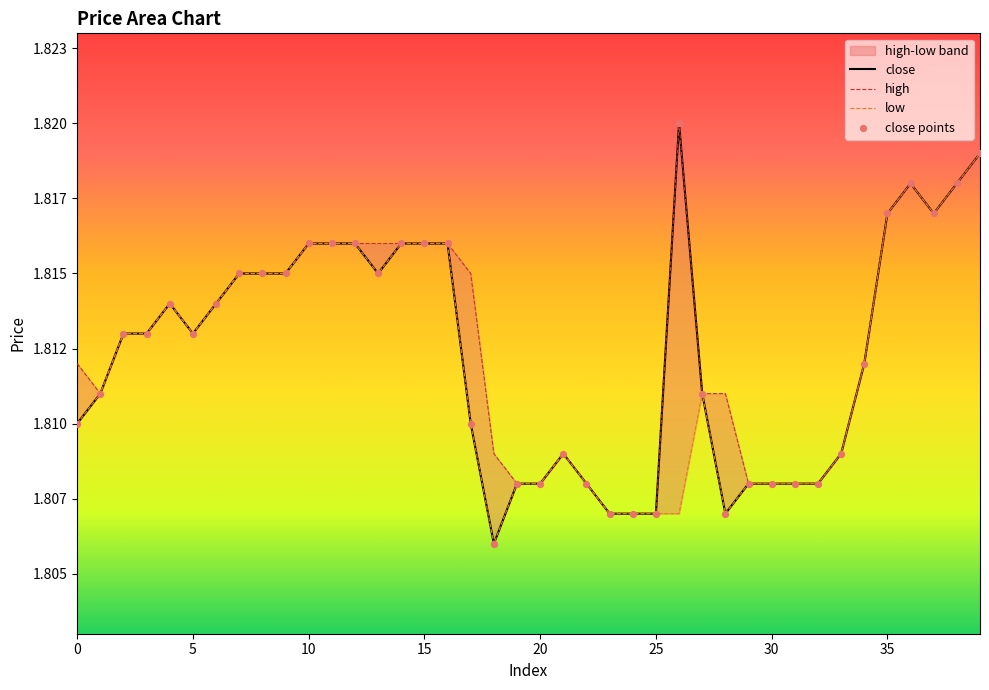

Which series reaches the minimum Y coordinate?

close